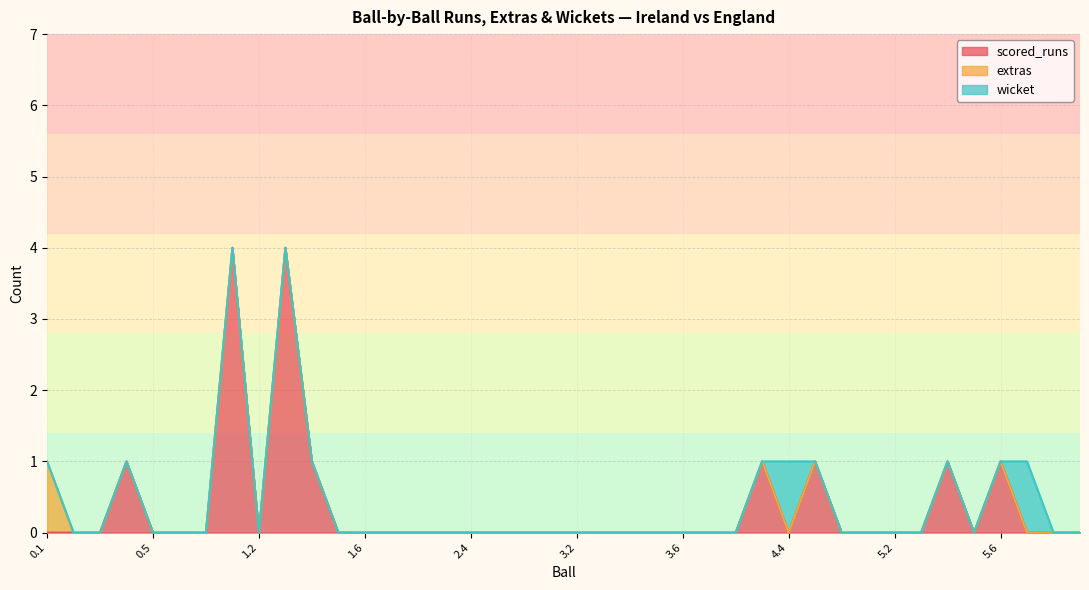

Does the chart display data point markers on the line(s)?

No